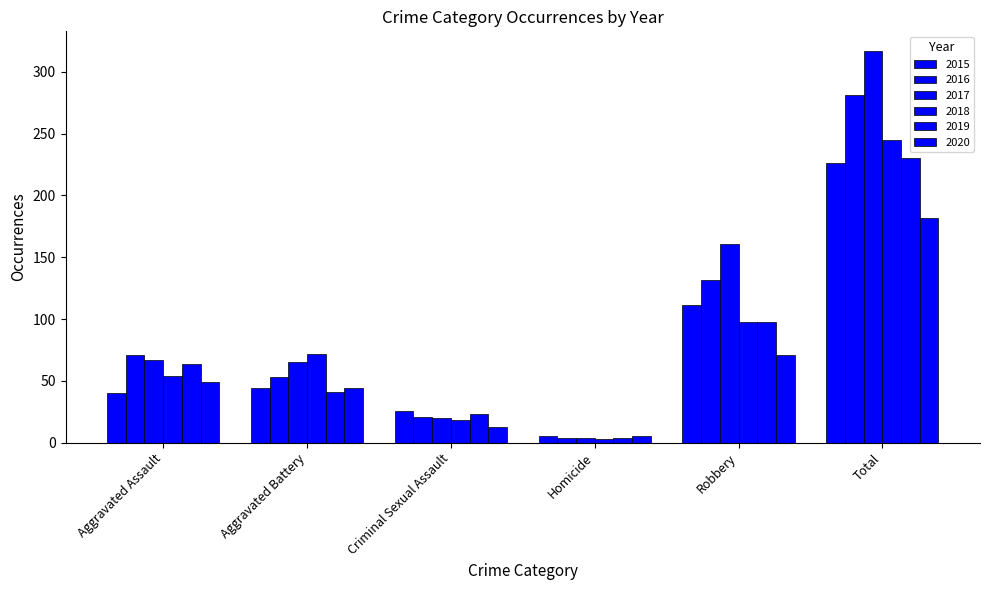

Which category has the lowest value in the 2020 series?

Homicide